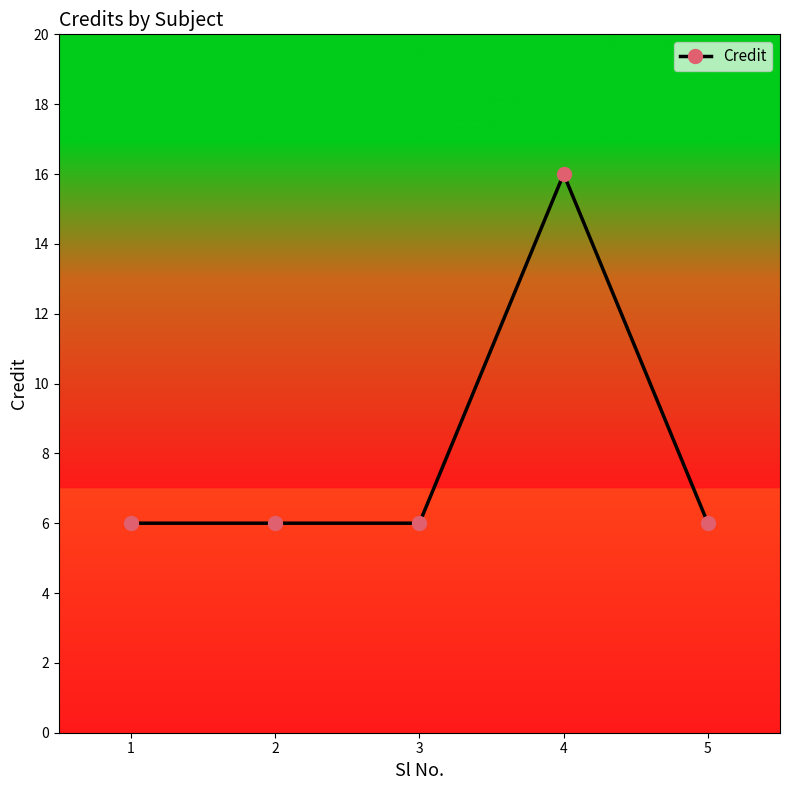

The chart shows a value of 8 at 4. True or false?

False